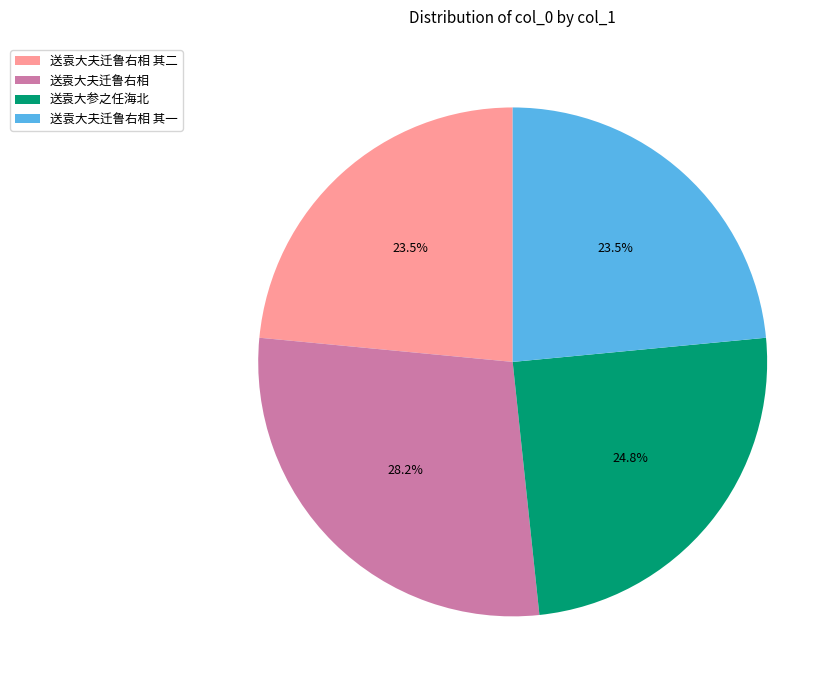

What is the largest slice in the pie chart?

送袁大夫迁鲁右相